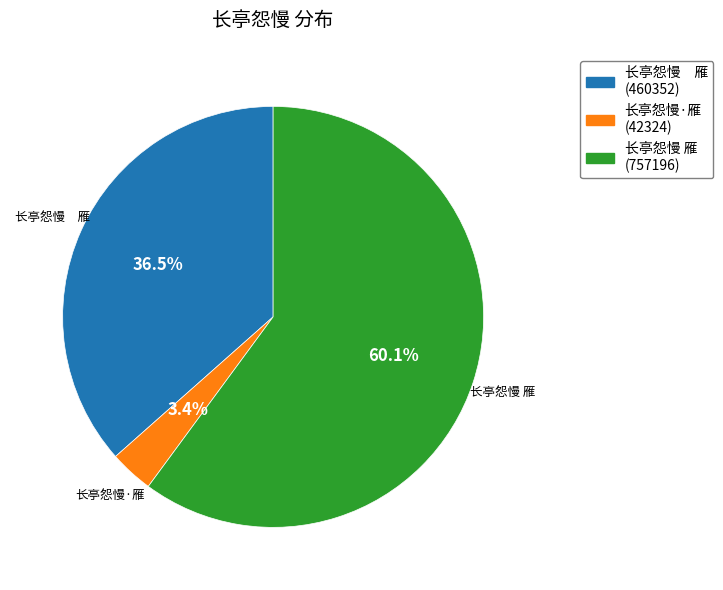

Does any single category account for the majority?

Yes